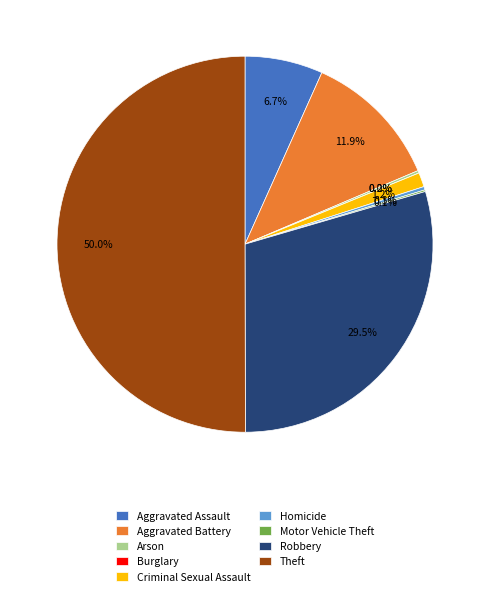

Combined, do Burglary and Motor Vehicle Theft account for over 50%?

No